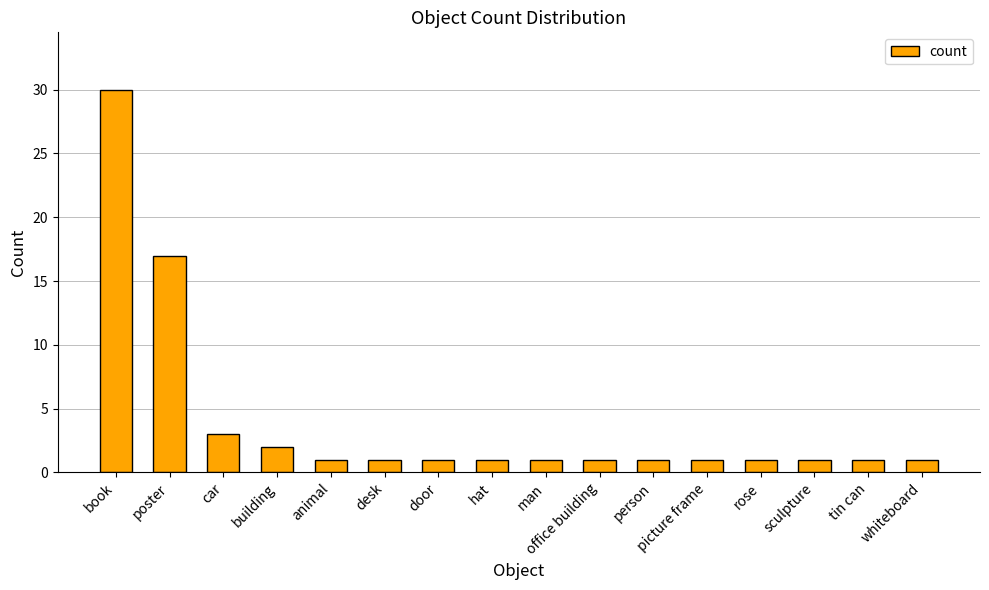

What is the smallest value displayed?

1